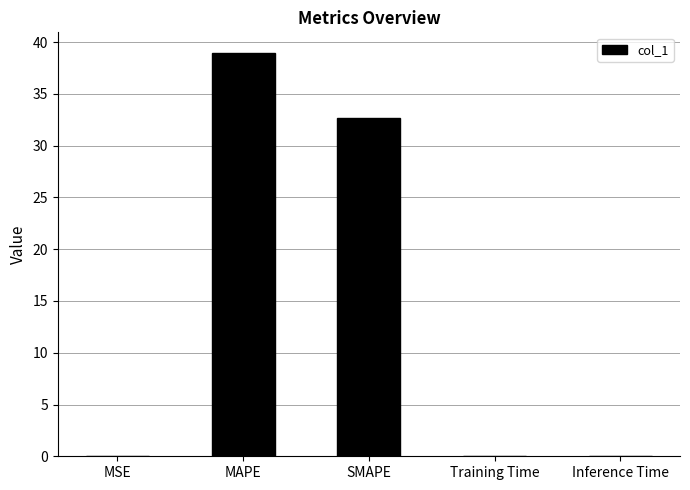

Are the bars horizontal?

No